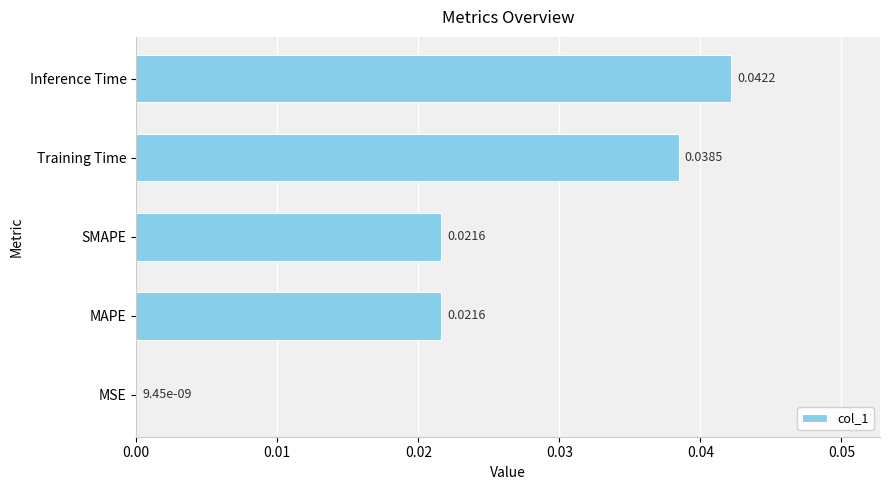

Between MAPE and Training Time, which is larger?

Training Time